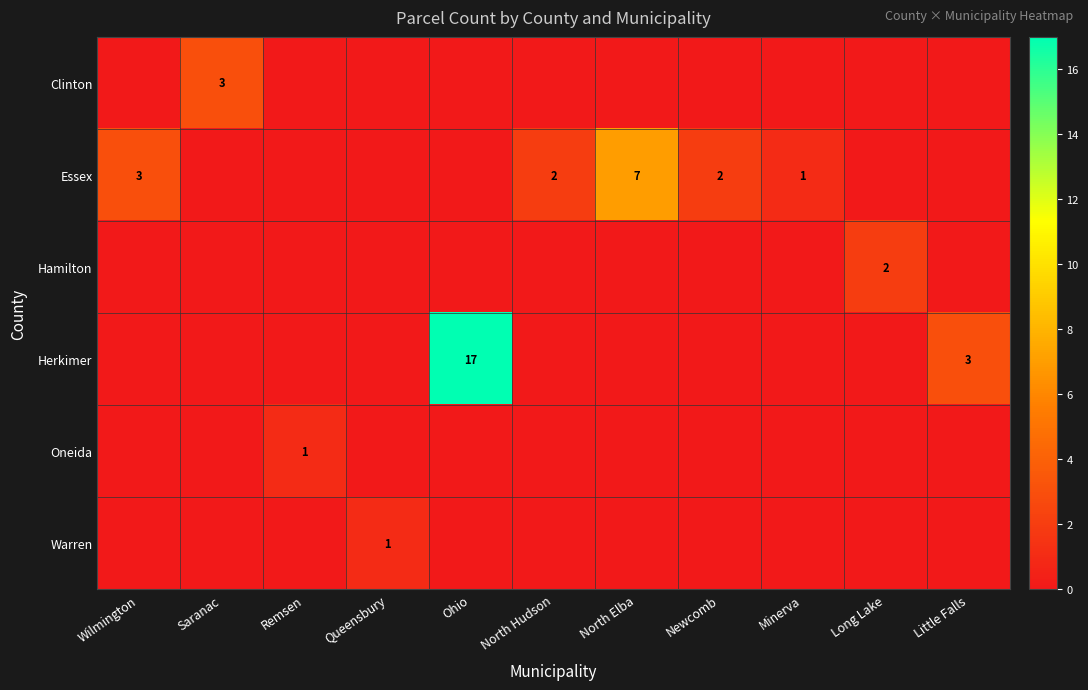

The Clinton series shows 2 at Ohio. True or false?

False